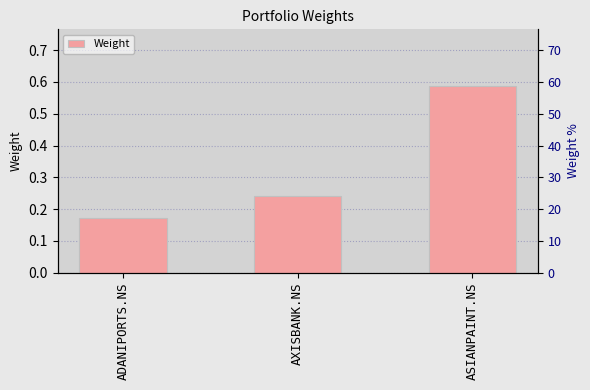

Rank the categories by value from lowest to highest.

ADANIPORTS.NS, AXISBANK.NS, ASIANPAINT.NS